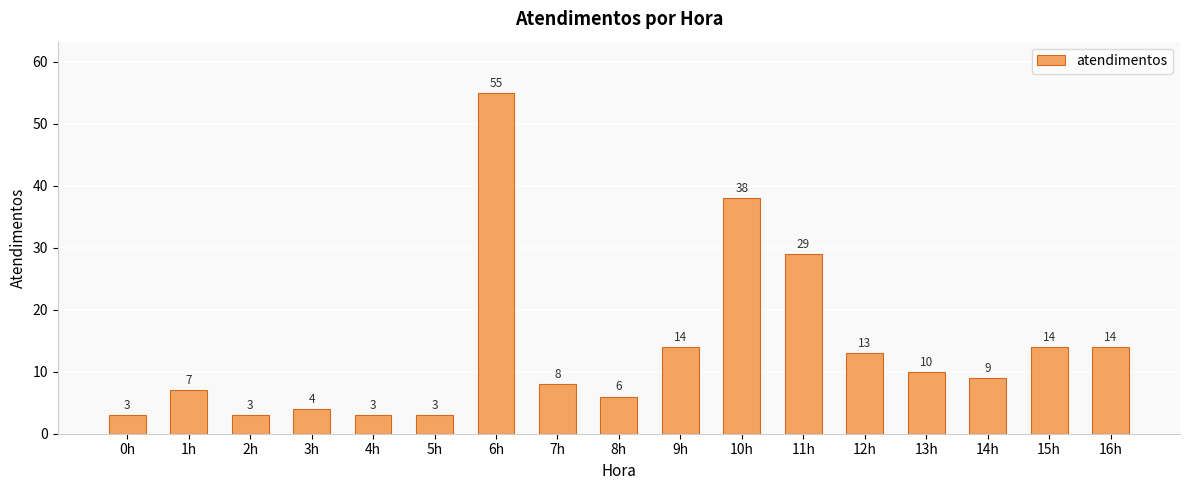

At which category does the chart reach its peak across all series?

6h